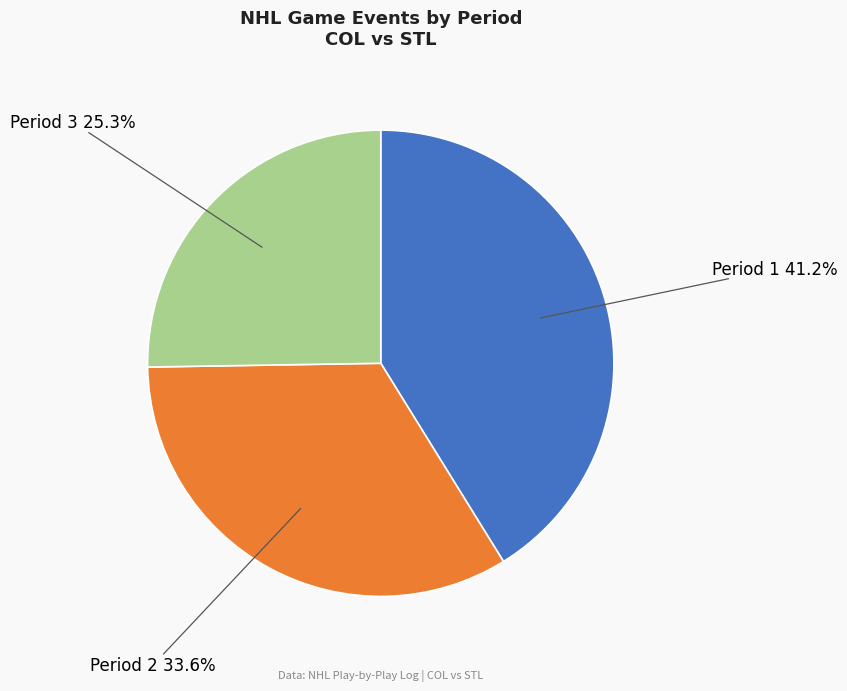

To the nearest percent, what portion does Period 1 represent?

41%